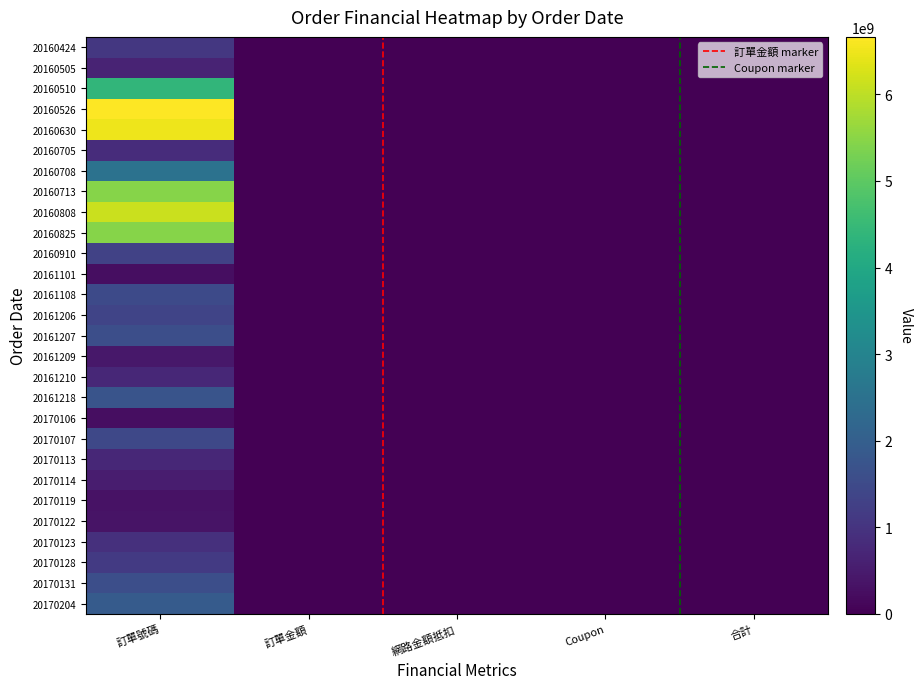

What is the difference between the 20160630 values at 合計 and Coupon?

1543